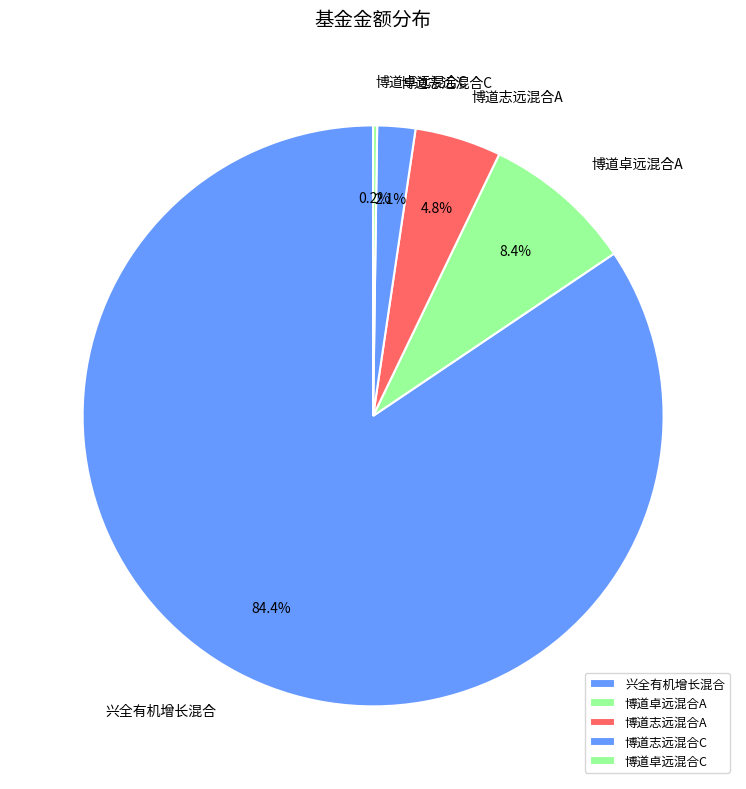

What portion of the pie excludes 博道志远混合A?

95.2%